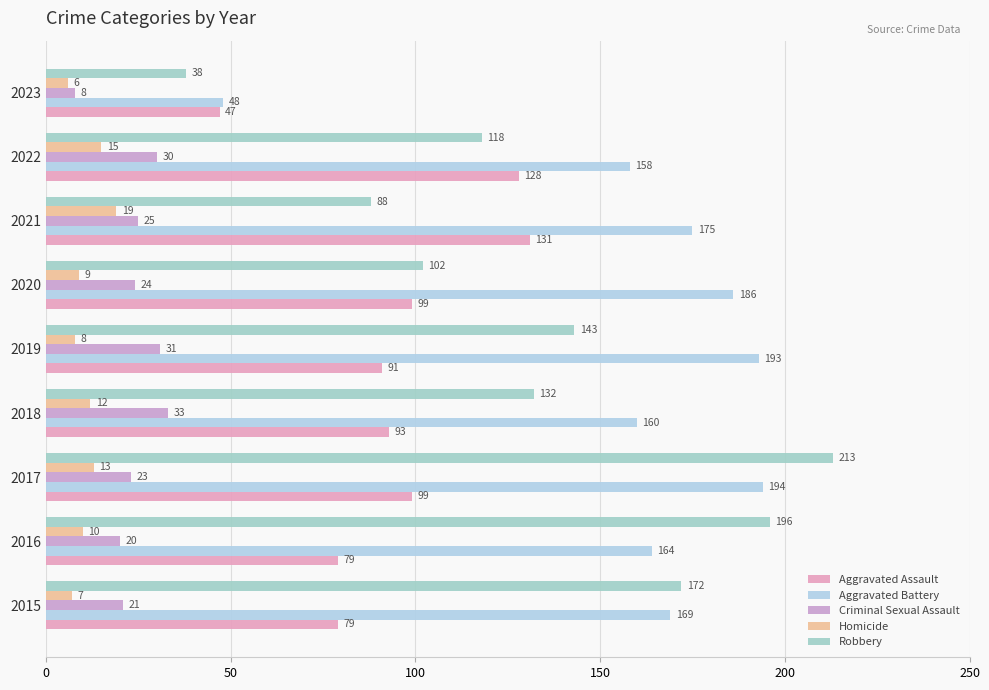

What is the highest value of the Robbery series?

213